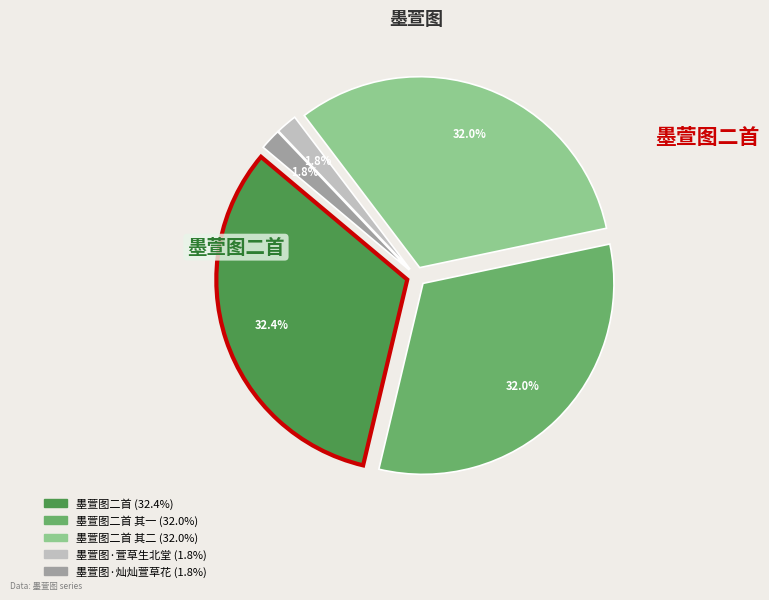

To the nearest percent, what is the difference between the largest and smallest slice percentages?

31%